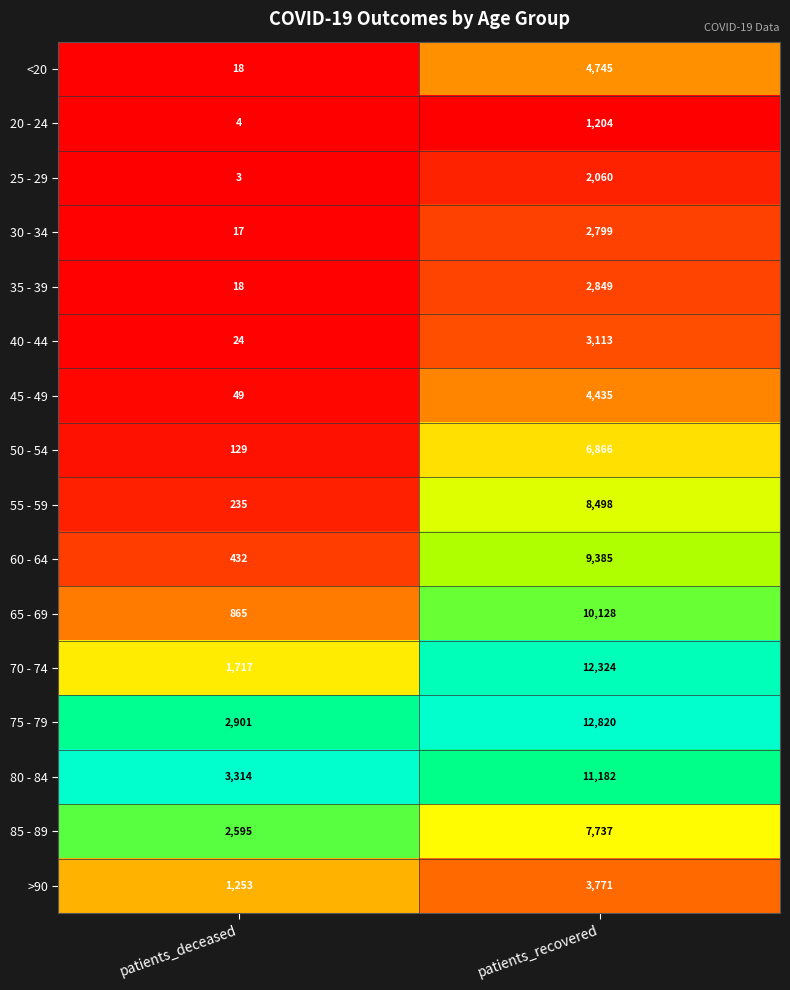

What is the difference between the highest and lowest values at patients_recovered?

11616